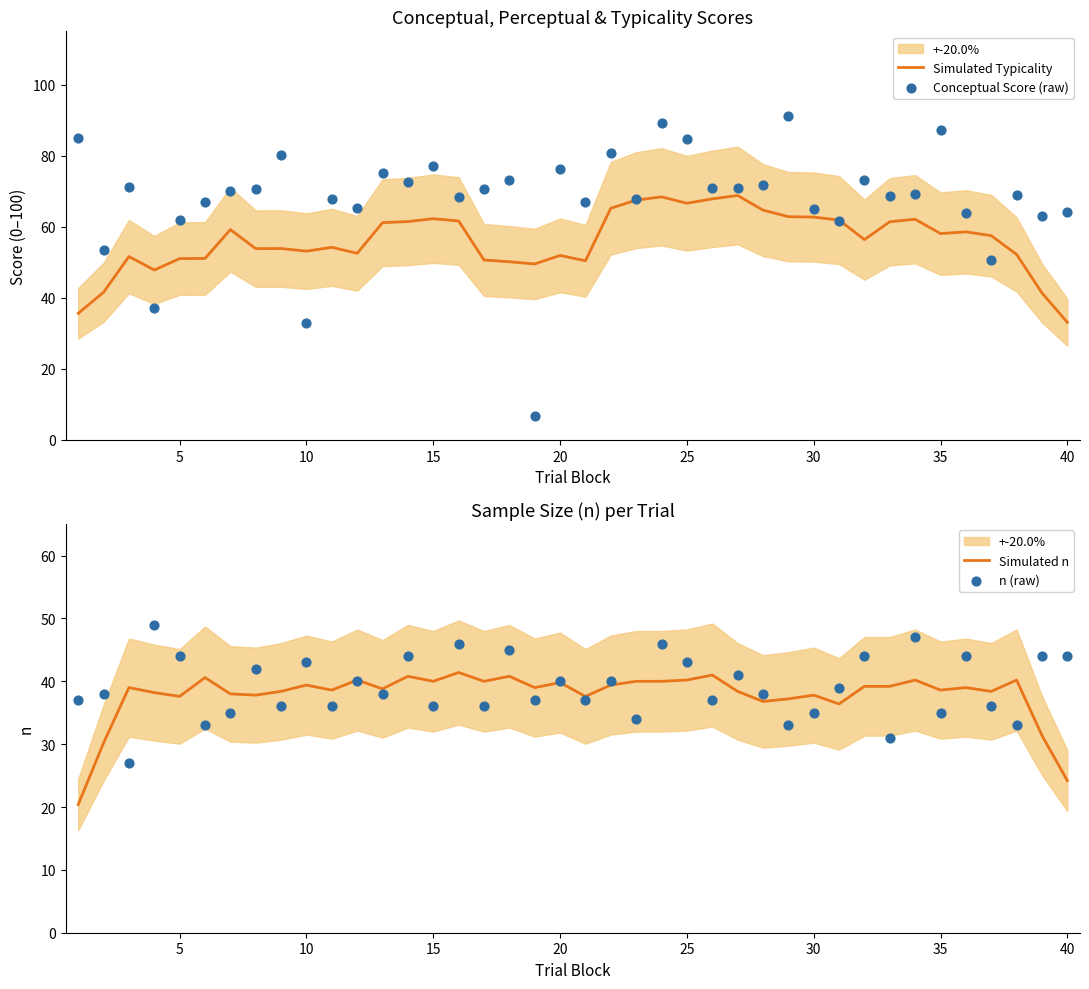

What are all the series names shown in the legend?

Simulated Typicality, Conceptual Score (raw), Simulated n, n (raw)